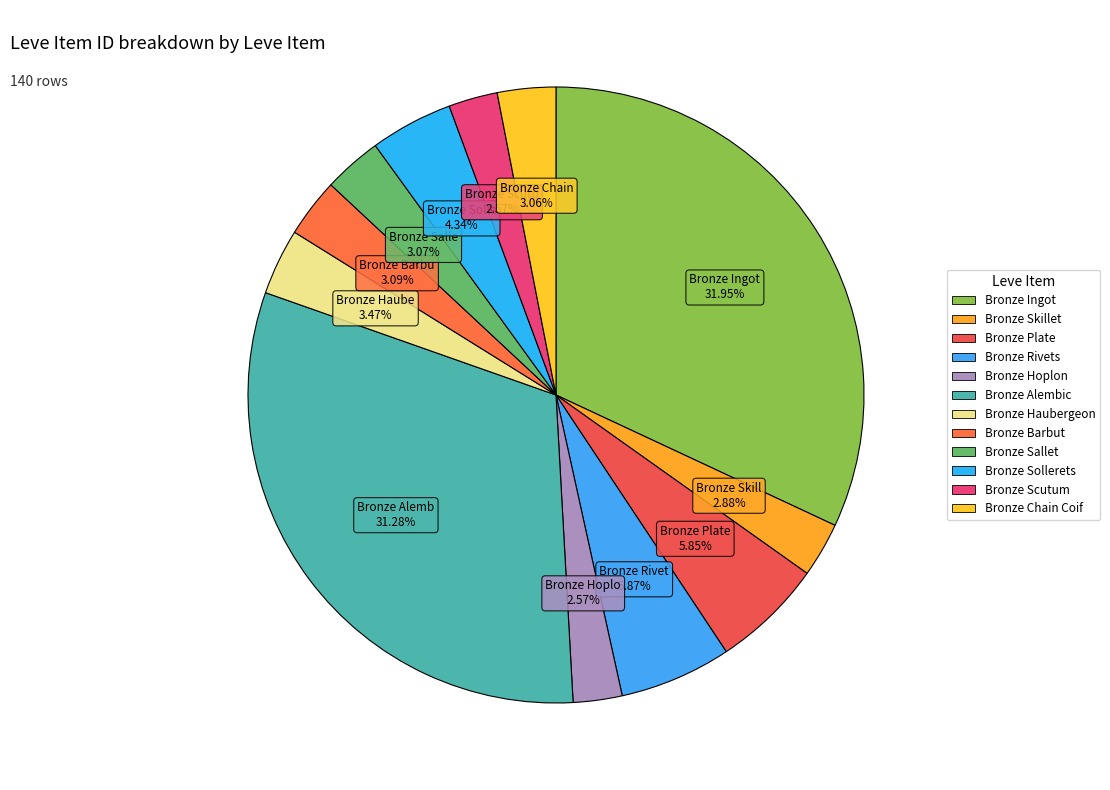

How many segments does this pie chart have?

12